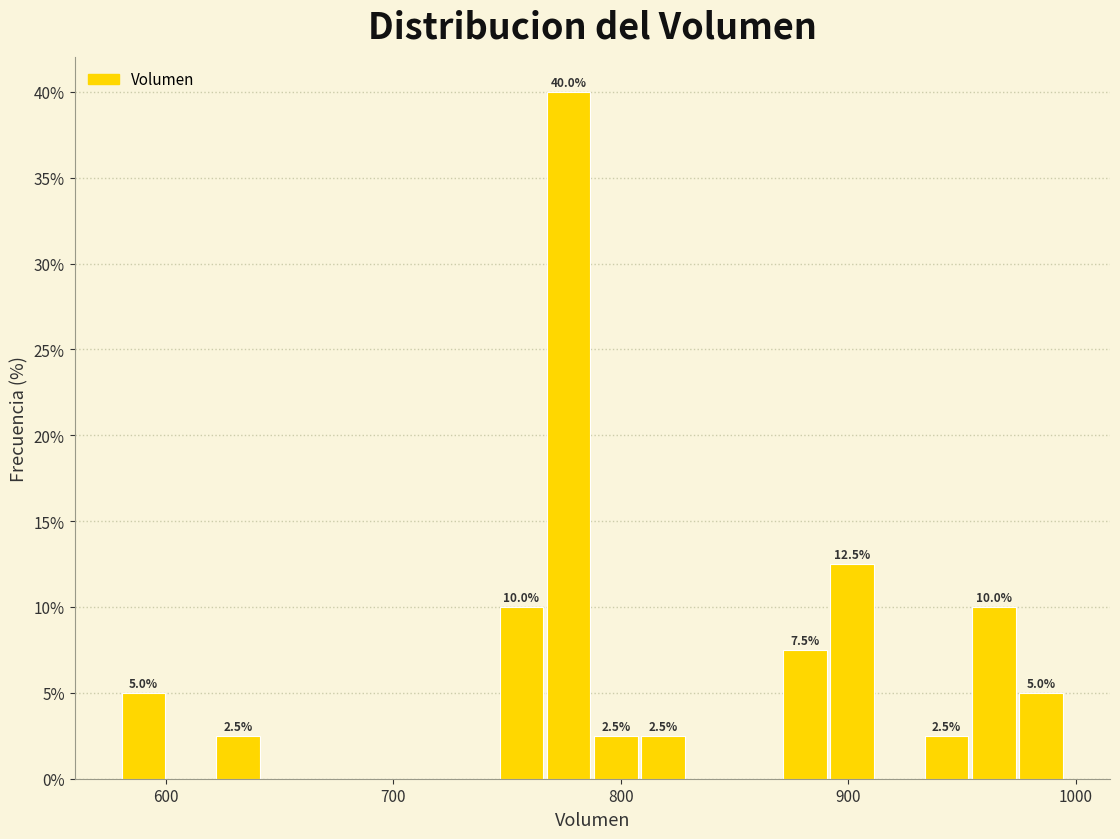

Read against the x-axis, roughly where is the centre of the tallest bar?

780